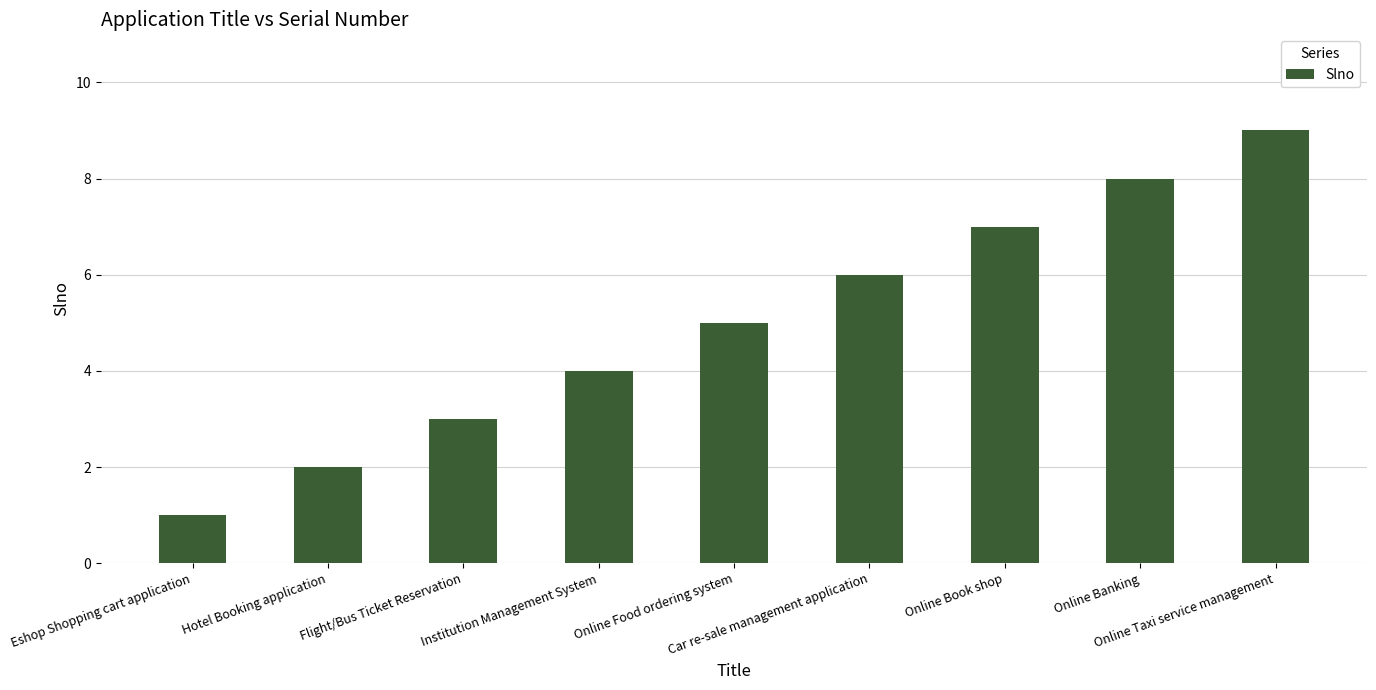

Which label corresponds to the largest value in the chart?

Online Taxi service management